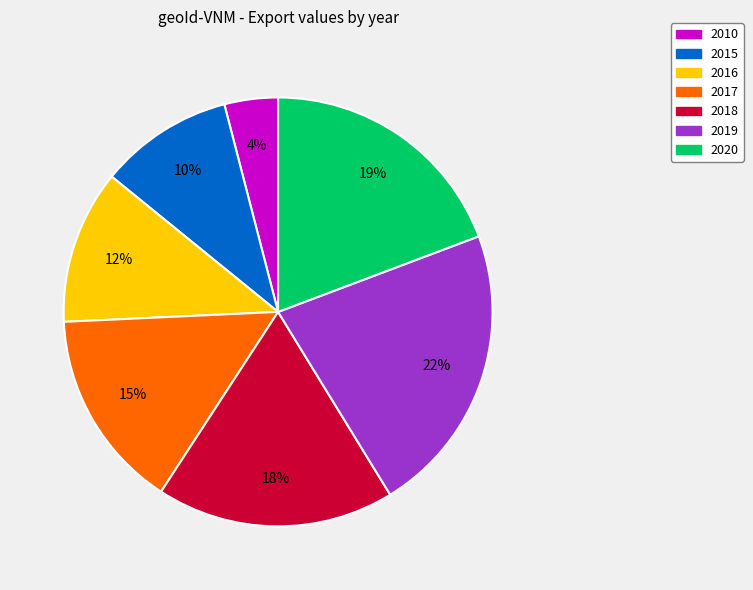

True or false: 2016 accounts for 19% of the total.

False